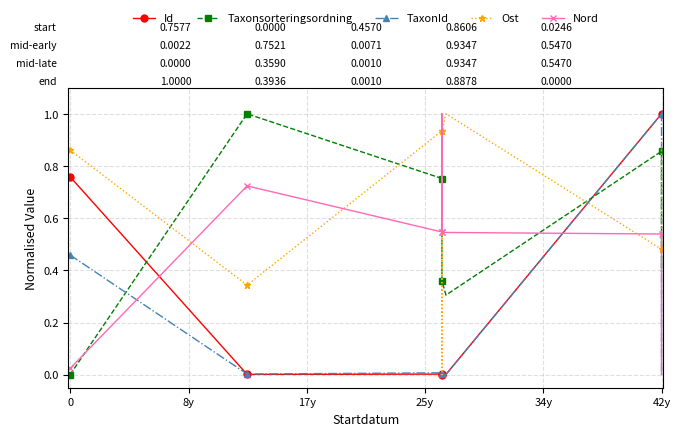

What is the average value of the Id series?

0.4